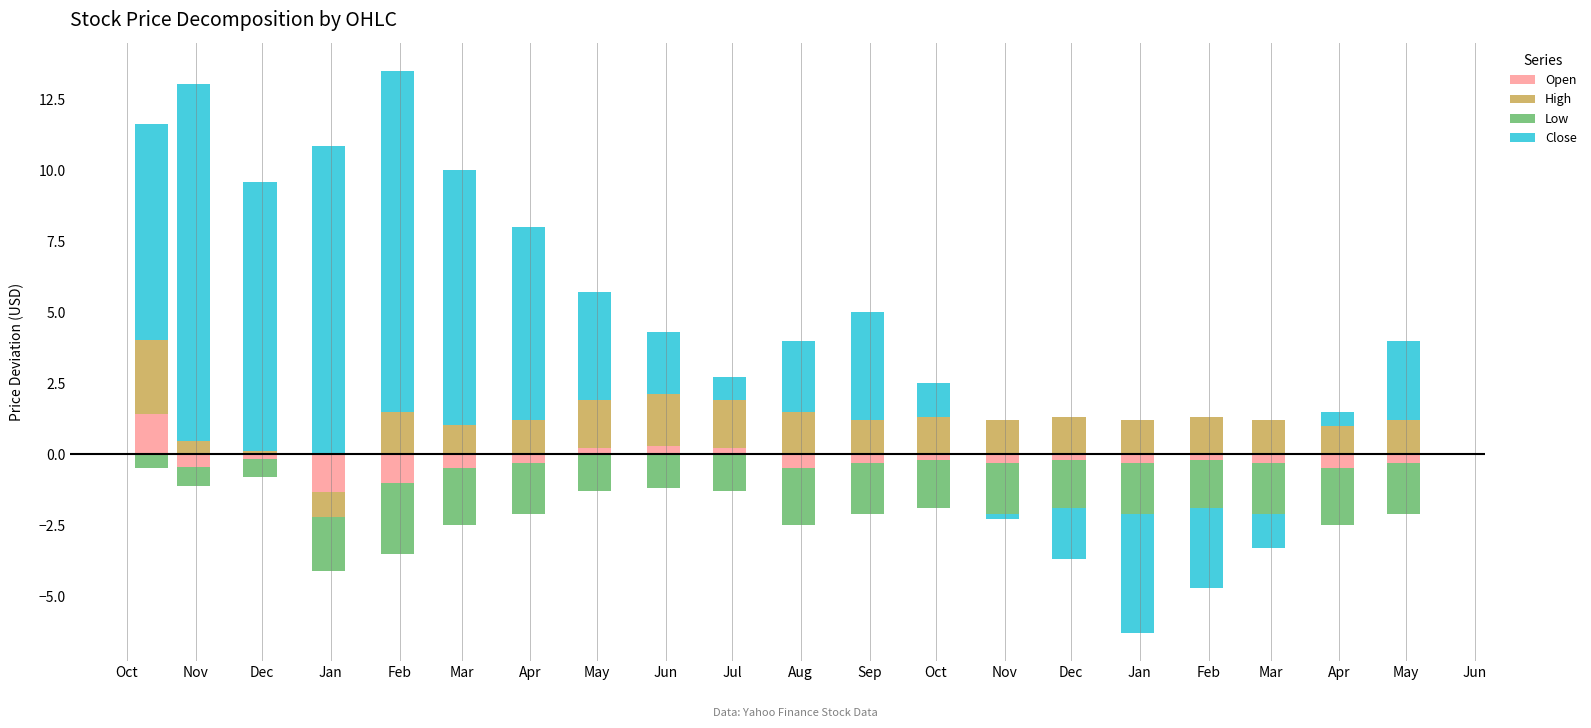

List the series in order of their peak value, highest first.

Close, High, Open, Low